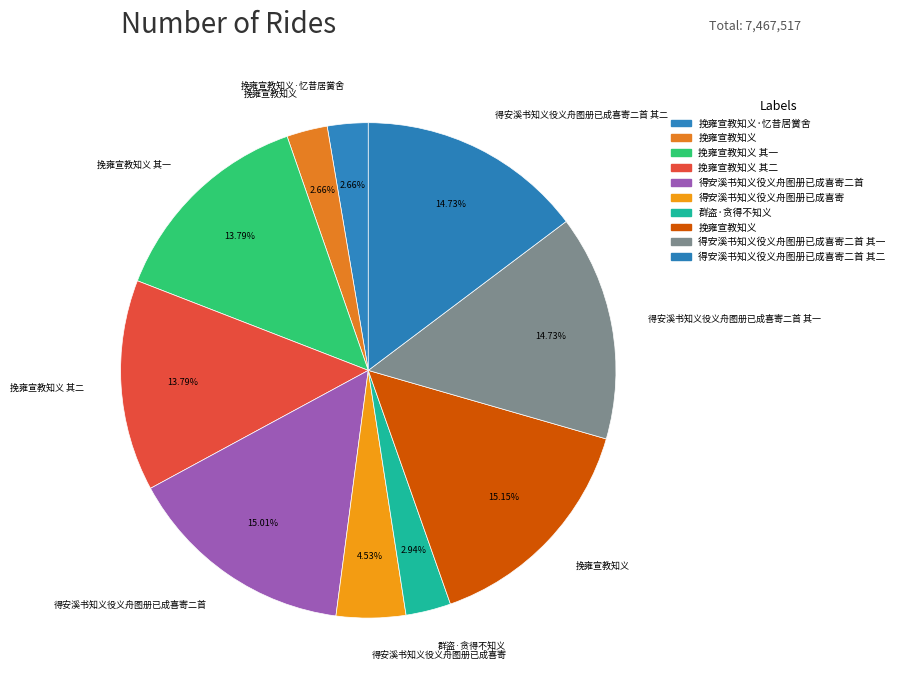

Which slice is the smallest?

挽雍宣教知义